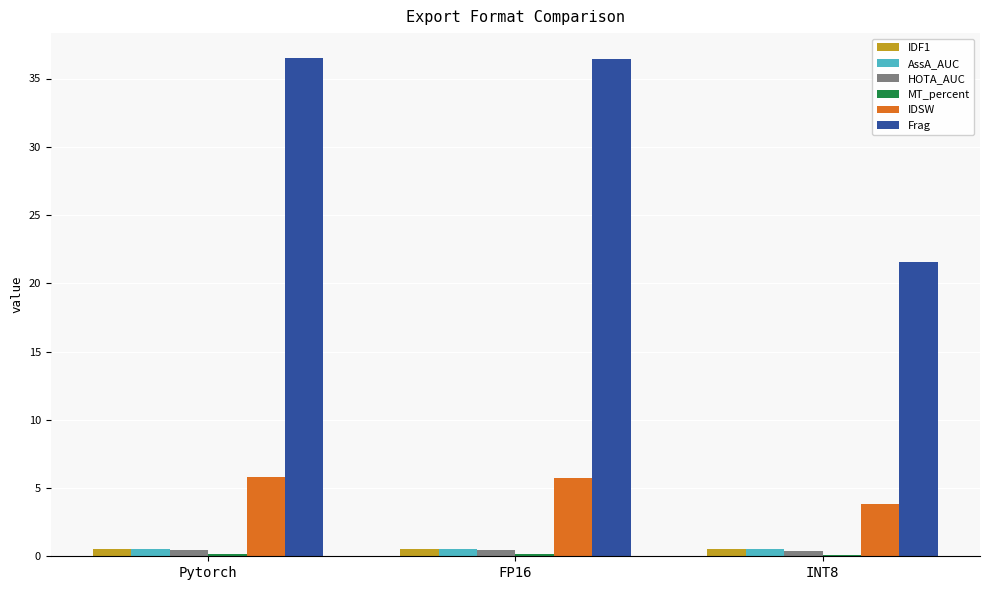

What is the sum of all IDSW values?

15.4